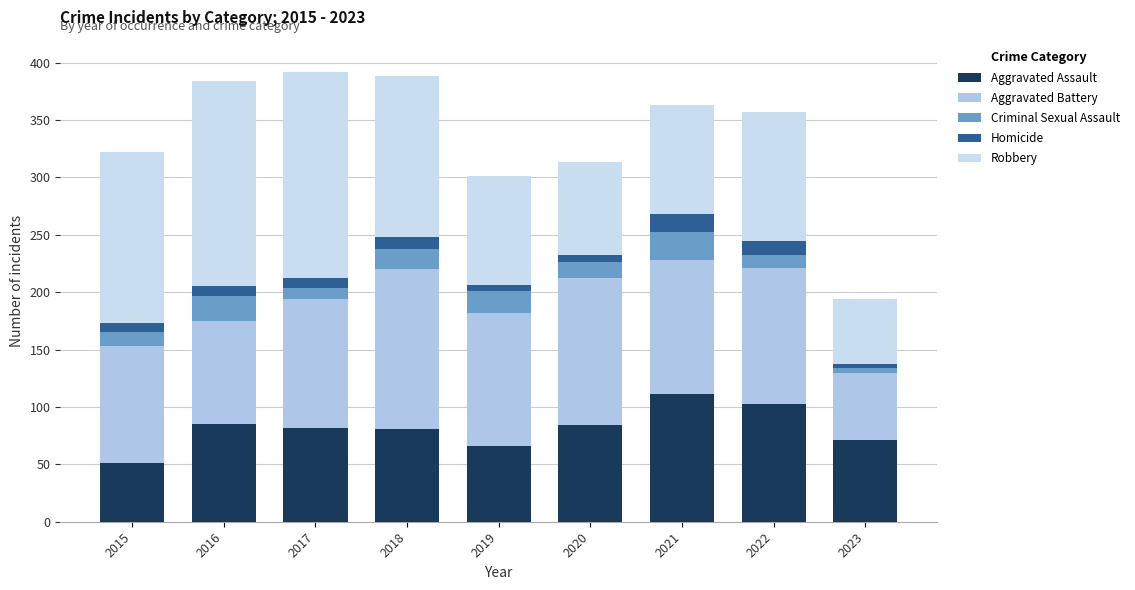

How many distinct data groups are displayed?

5